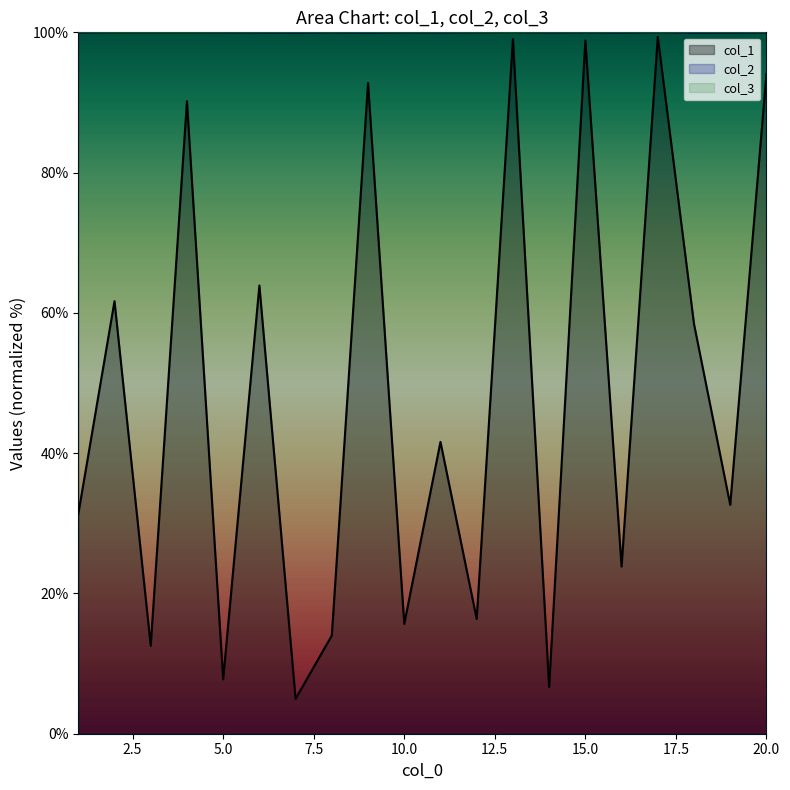

What are all the series names shown in the legend?

col_1, col_2, col_3